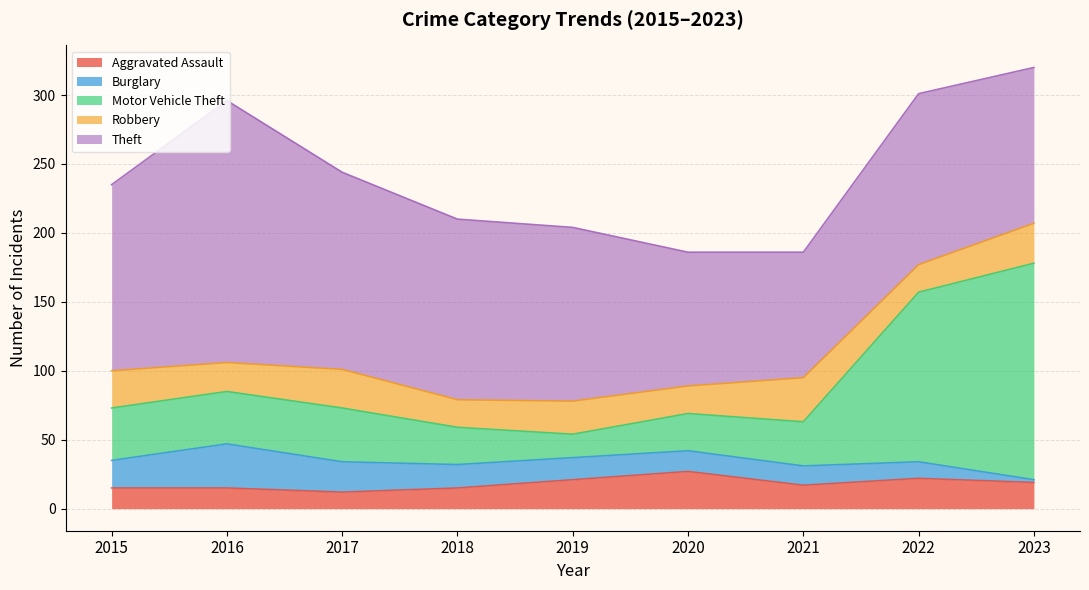

The value of Theft at 2017 is 143. True or false?

True